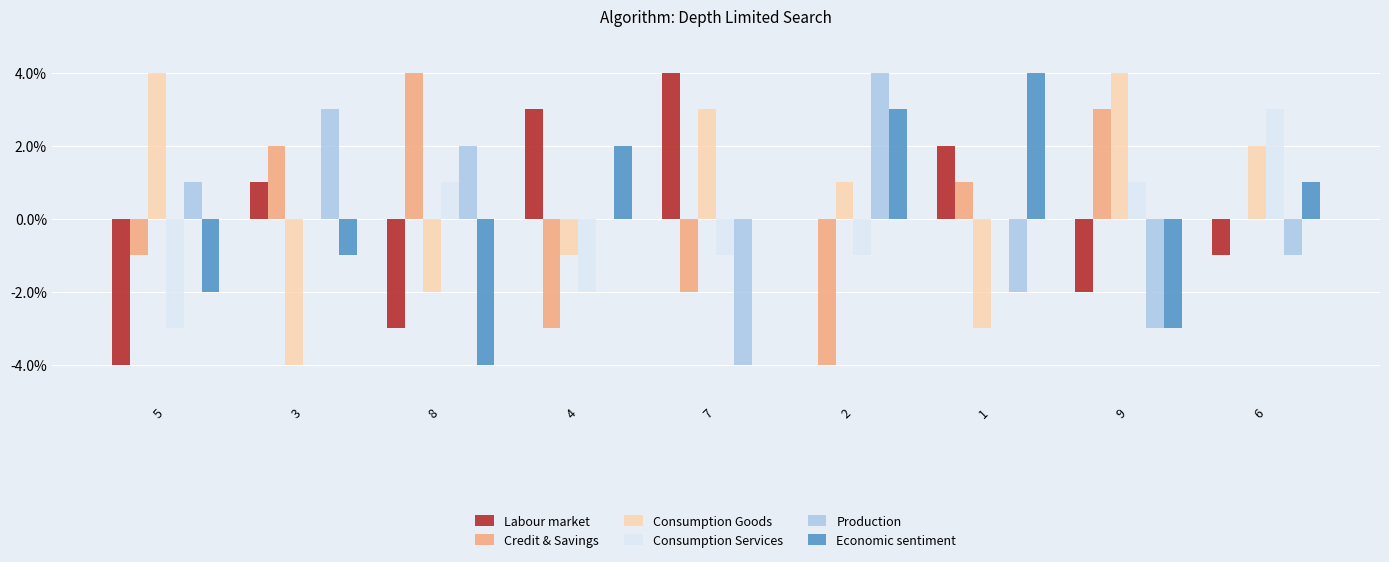

Is it true that Credit & Savings equals -1 at 5?

True